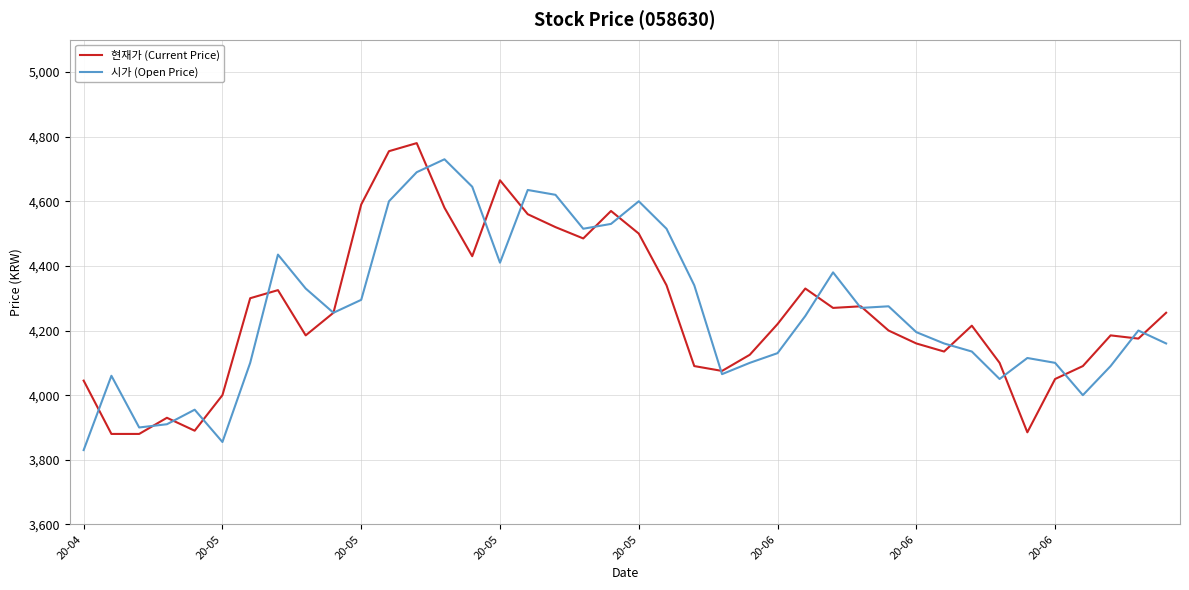

What is the greatest value displayed?

4780